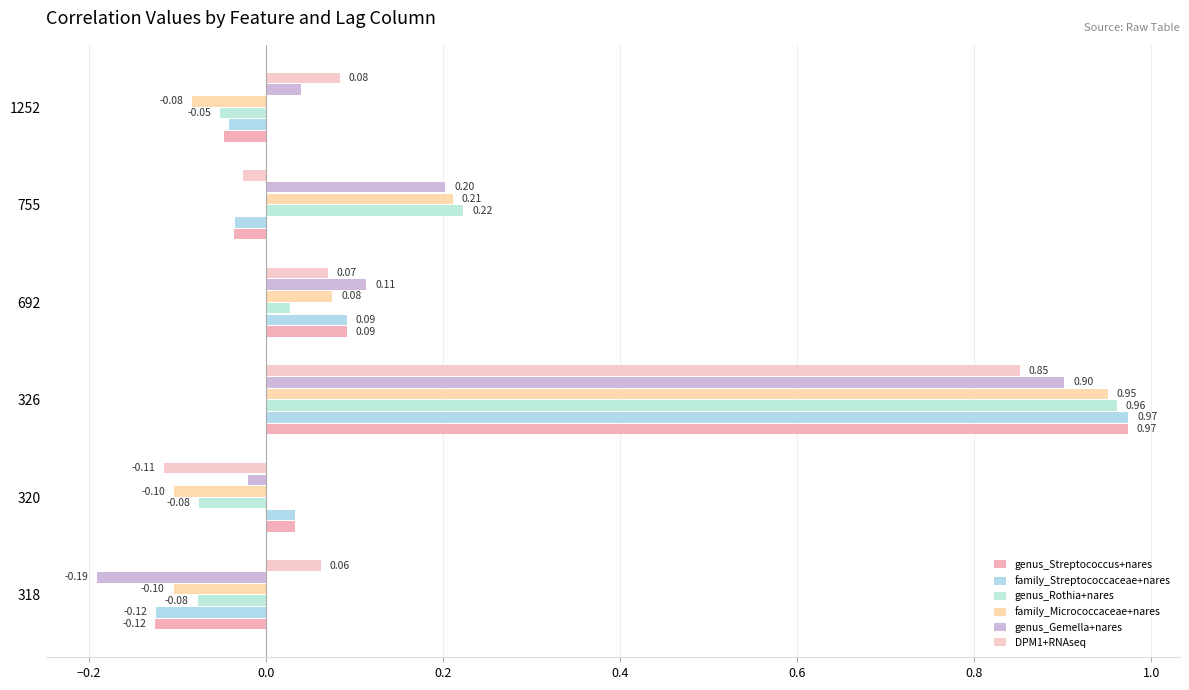

Reading left to right, what are all the values shown in this chart?

genus_Streptococcus+nares: -0.1	0.0	1.0	0.1	-0.0	-0.0
family_Streptococcaceae+nares: -0.1	0.0	1.0	0.1	-0.0	-0.0
genus_Rothia+nares: -0.1	-0.1	1.0	0.0	0.2	-0.1
family_Micrococcaceae+nares: -0.1	-0.1	1.0	0.1	0.2	-0.1
genus_Gemella+nares: -0.2	-0.0	0.9	0.1	0.2	0.0
DPM1+RNAseq: 0.1	-0.1	0.9	0.1	-0.0	0.1